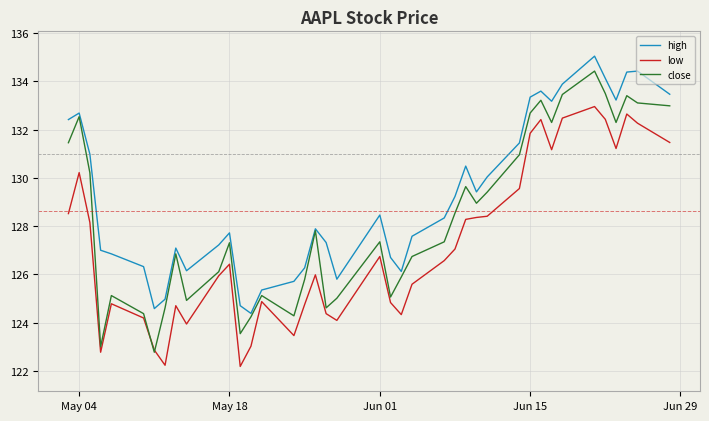

List the series in order of their overall mean, highest first.

high, close, low